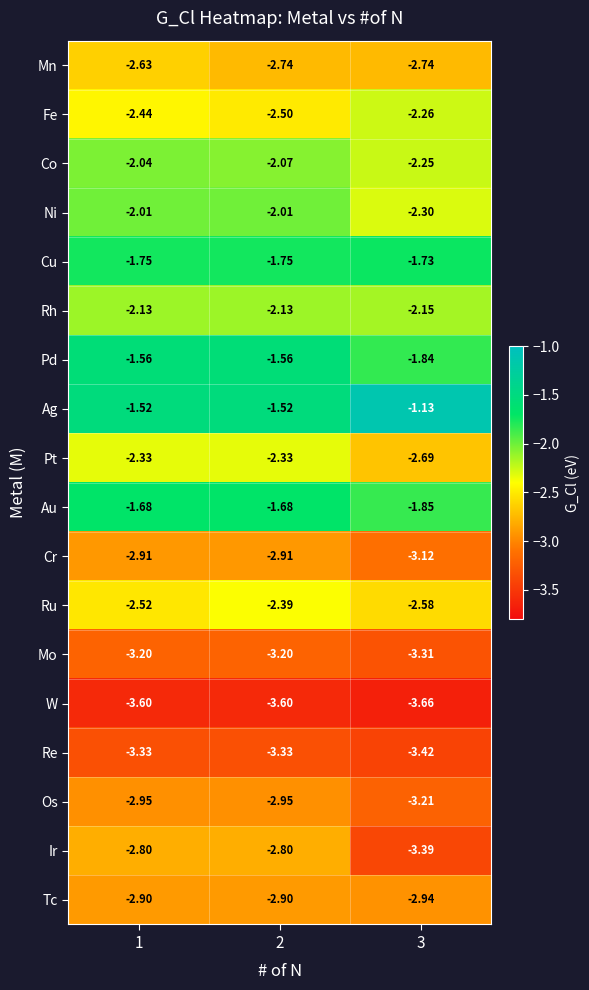

What is the total value across all series at 2?

-44.4